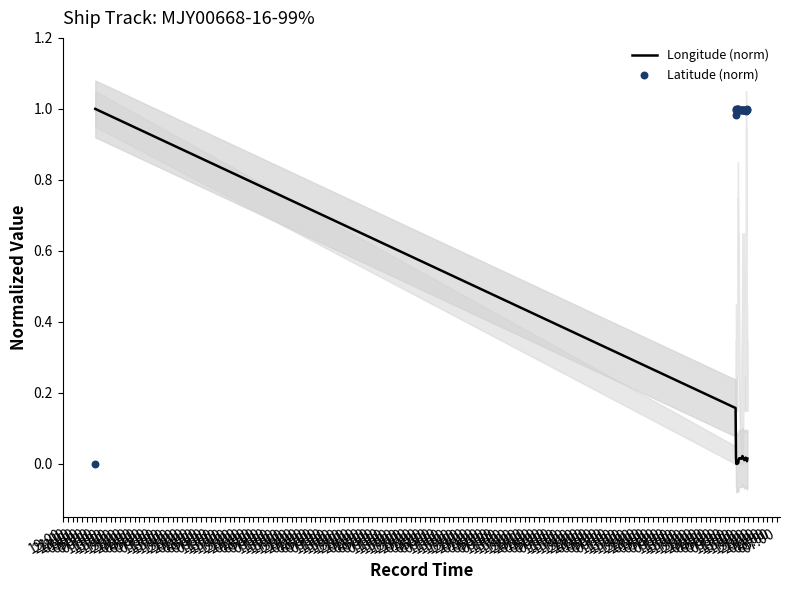

What is the total value across all series at 17:00?

1.0